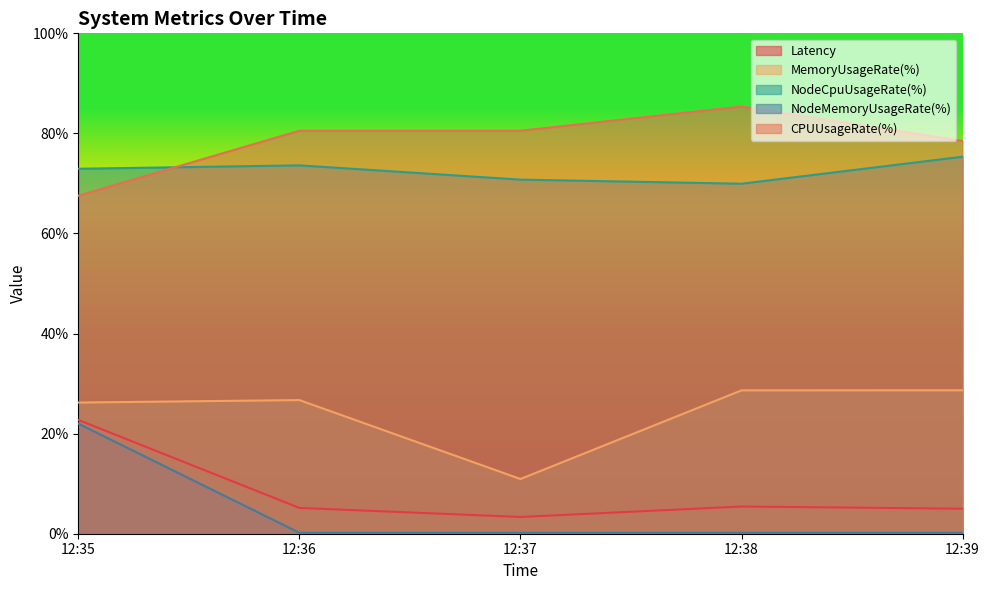

How many data points in MemoryUsageRate(%) are above 26?

4